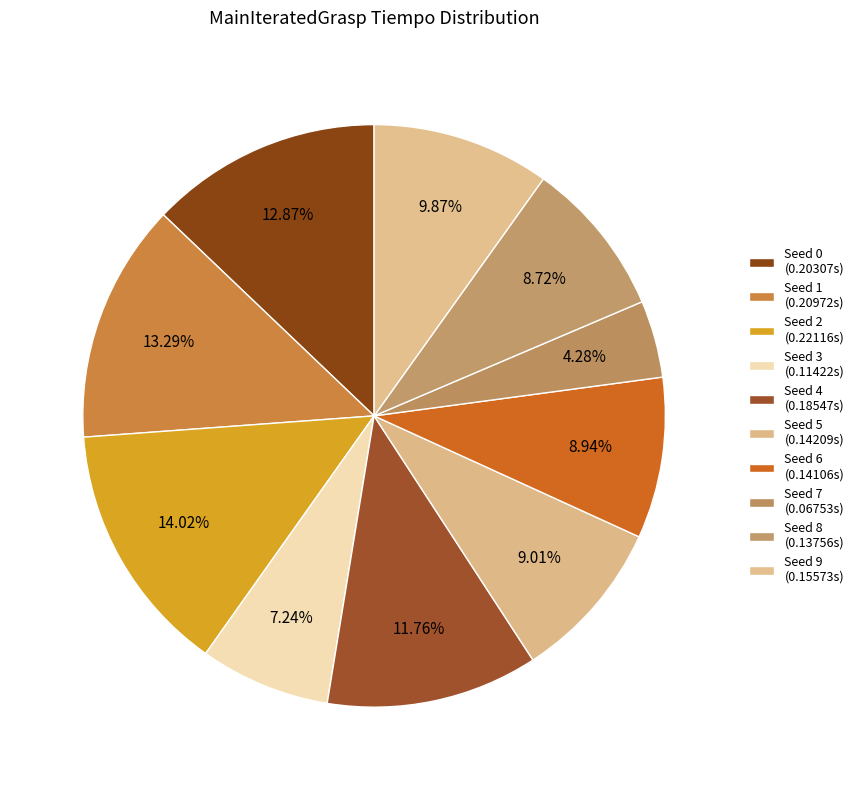

To the nearest percent, what is the combined percentage of Seed 9 and Seed 7?

14%